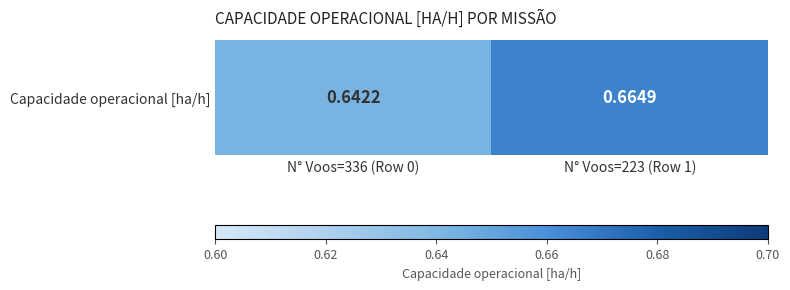

What is the minimum value shown in the chart?

0.6